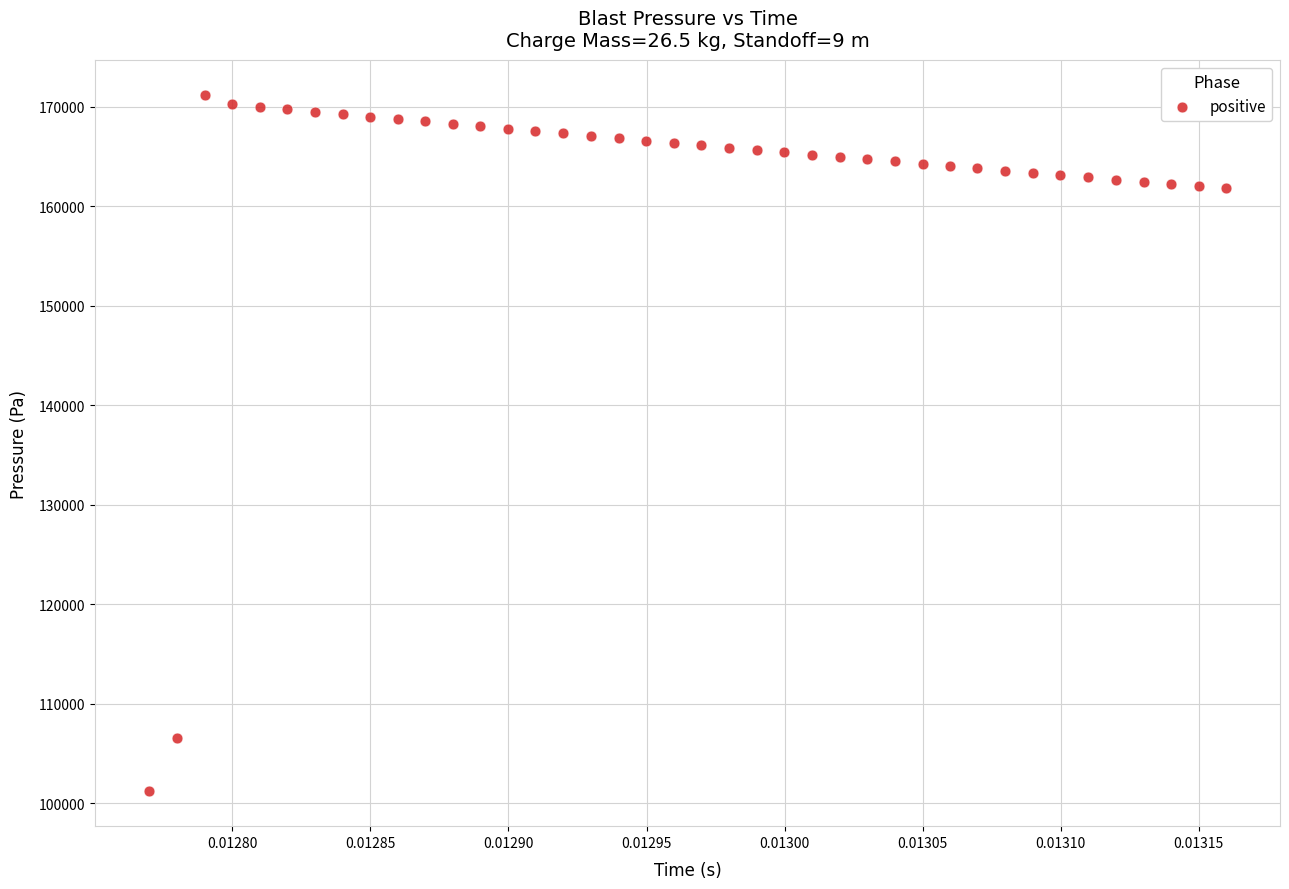

What is the range of Y values (max minus min)?

69991.1